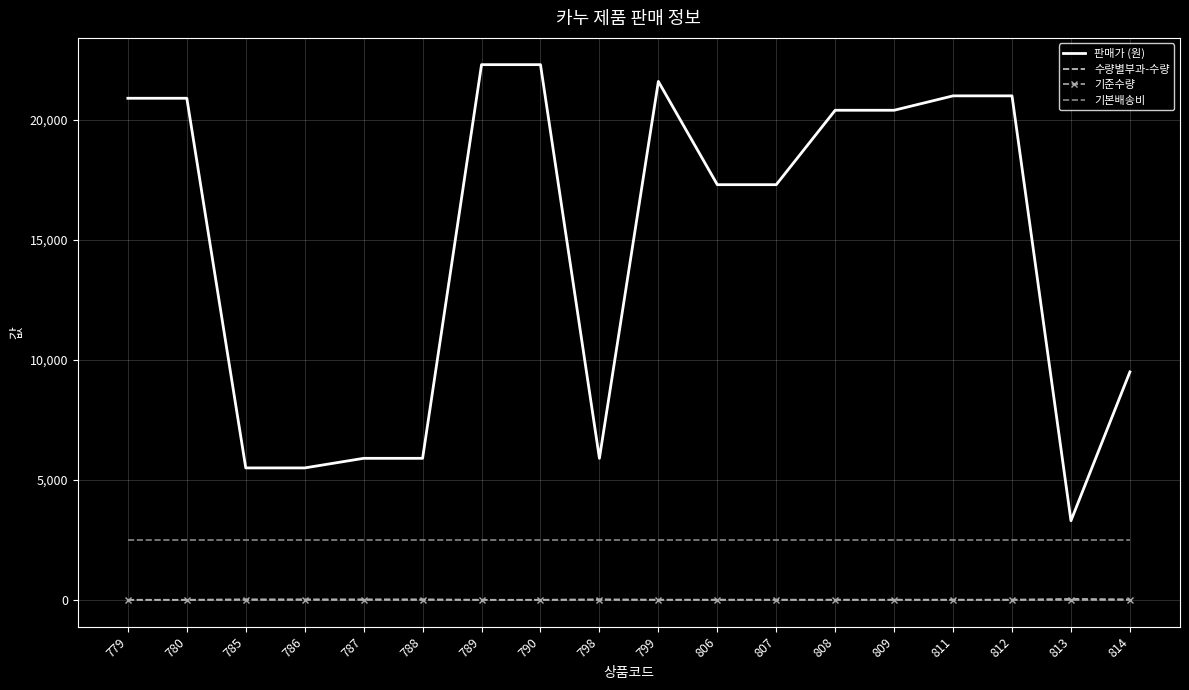

True or false: 수량별부과-수량 and 기준수량 intersect in this chart.

False